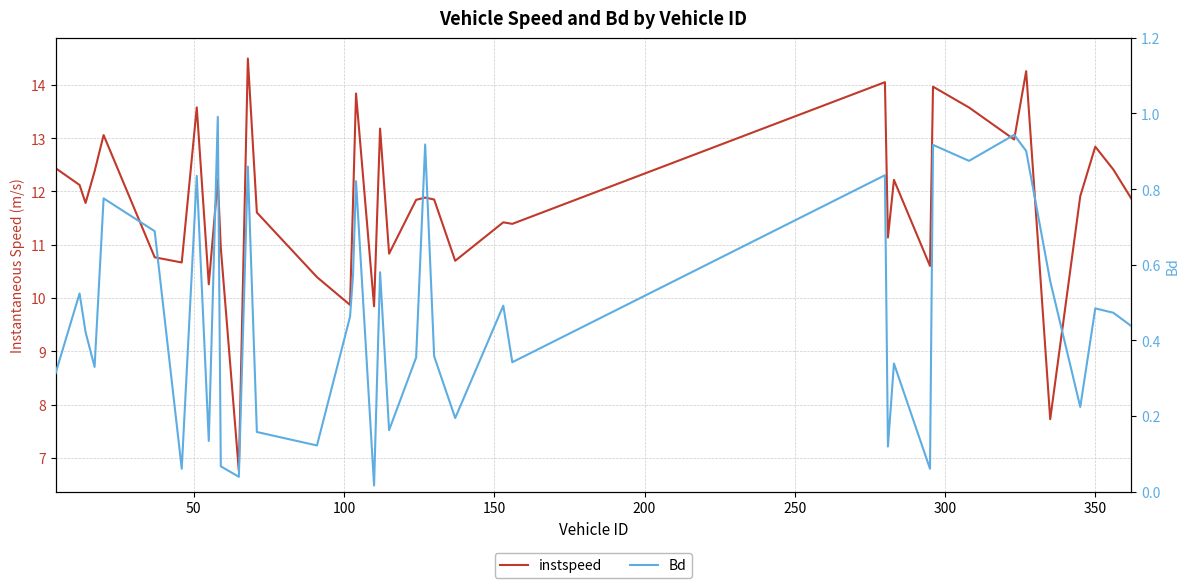

True or false: Bd and instspeed cross at least once.

False